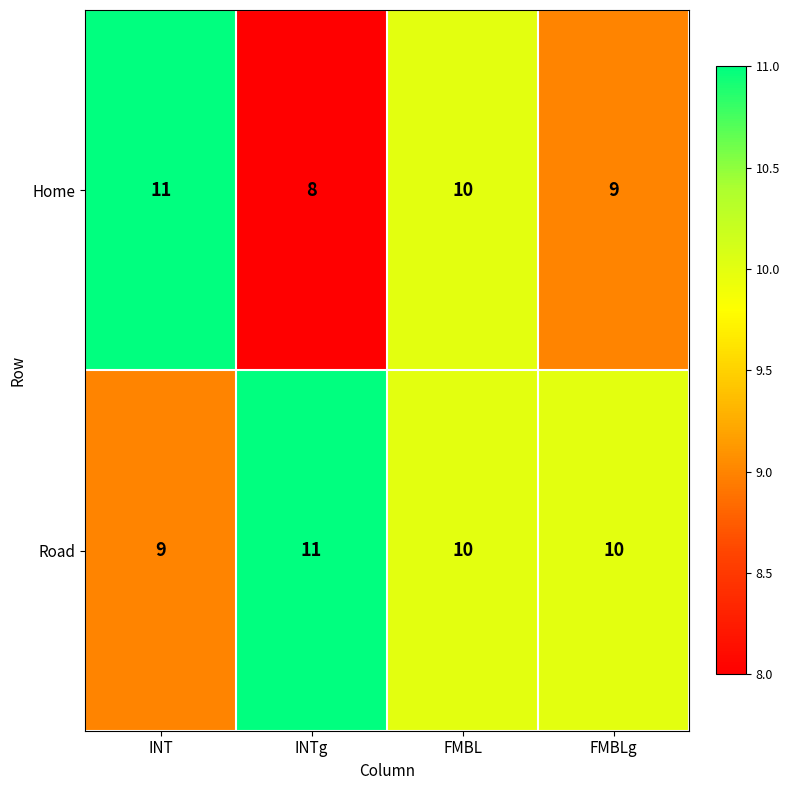

Is it true that Home equals 6 at FMBL?

False